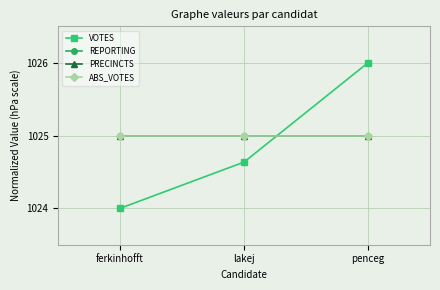

Read the VOTES value at lakej.

1024.6